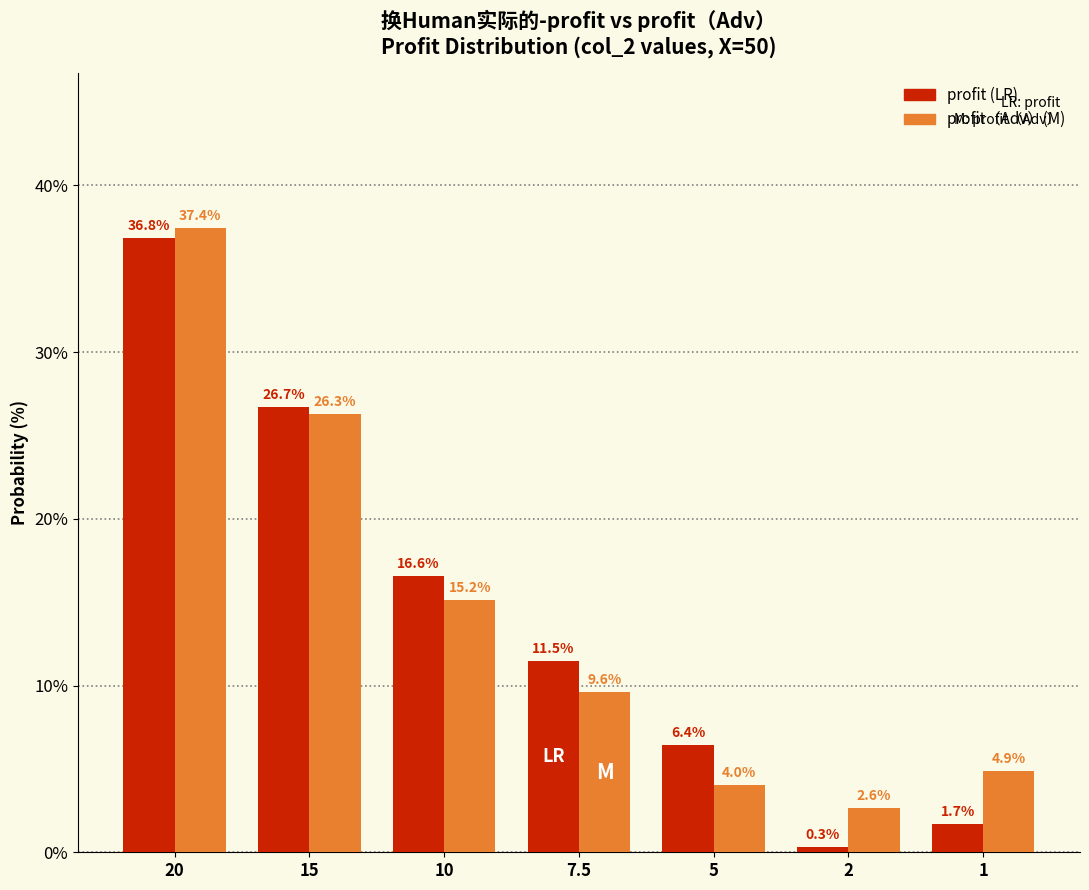

Reading left to right, transcribe all the data shown in this chart.

profit: 20=36.8	15=26.7	10=16.6	7.5=11.5	5=6.4	2=0.3	1=1.7
profit（Adv）: 20=37.4	15=26.3	10=15.2	7.5=9.6	5=4.0	2=2.6	1=4.9